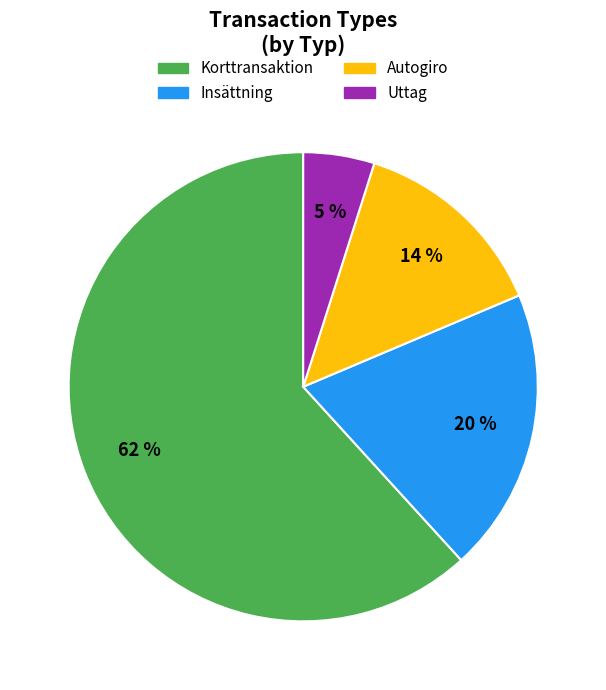

Which category has the smallest portion of the pie?

Uttag